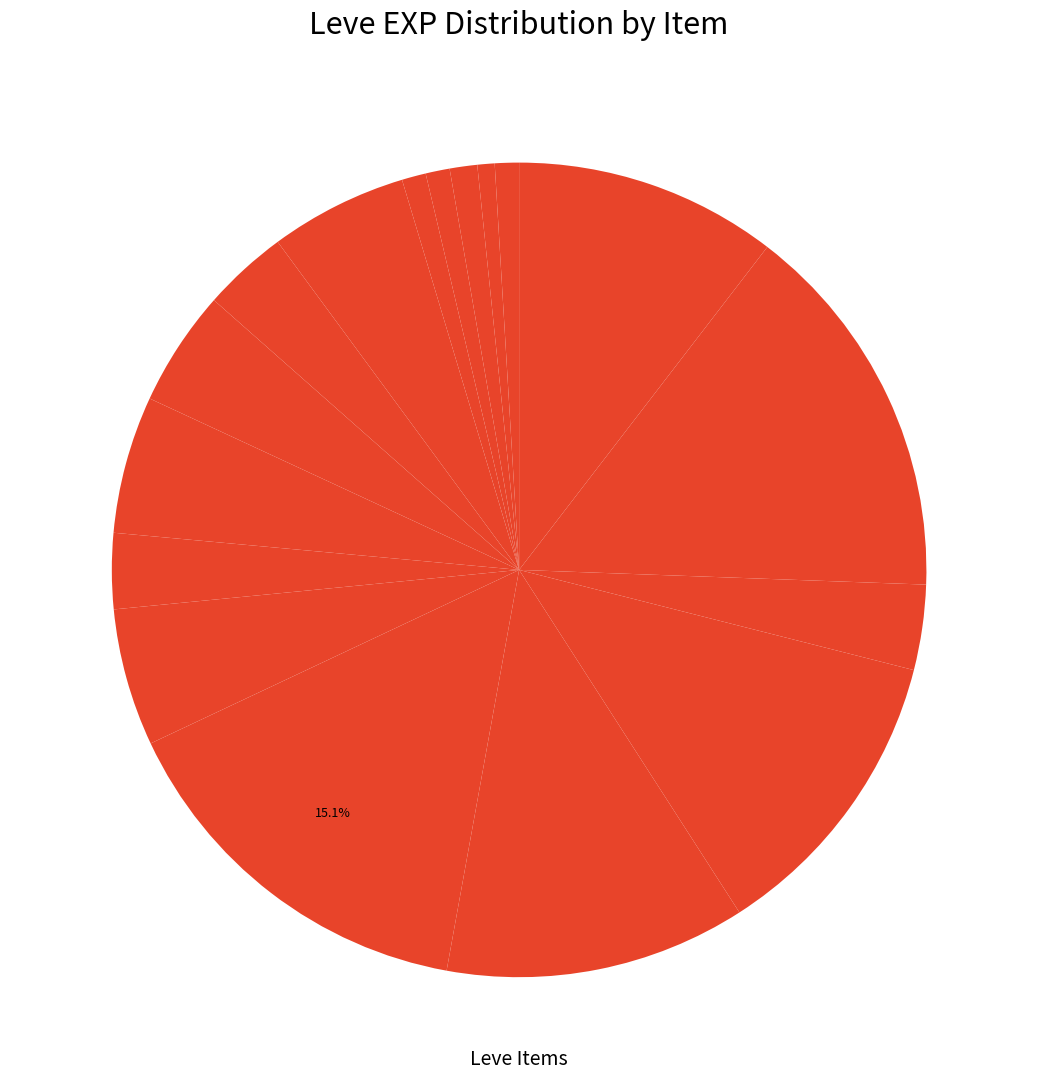

To the nearest percent, what is the average slice percentage?

6%